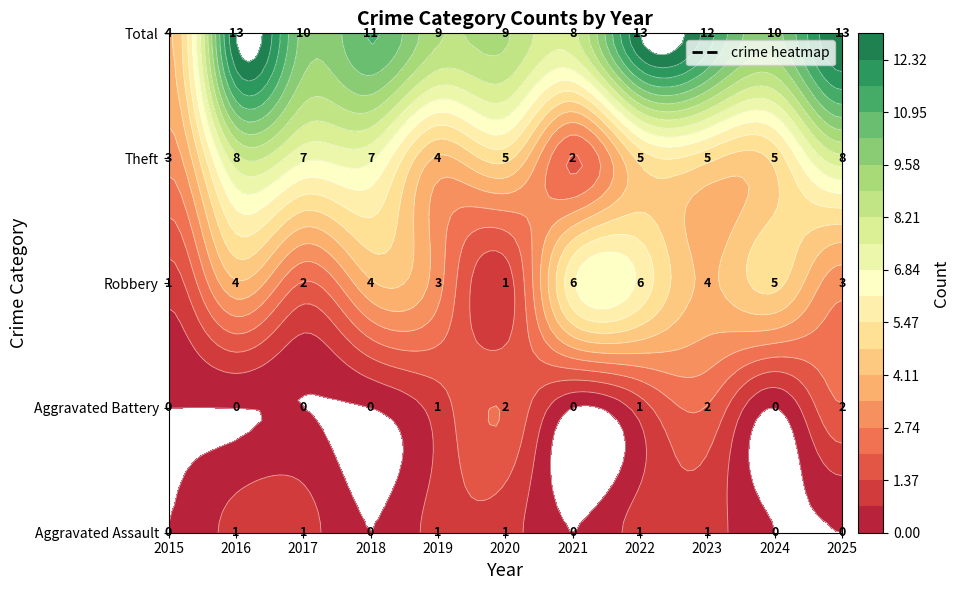

True or false: Aggravated Assault has a value of 0 at 2015.

True